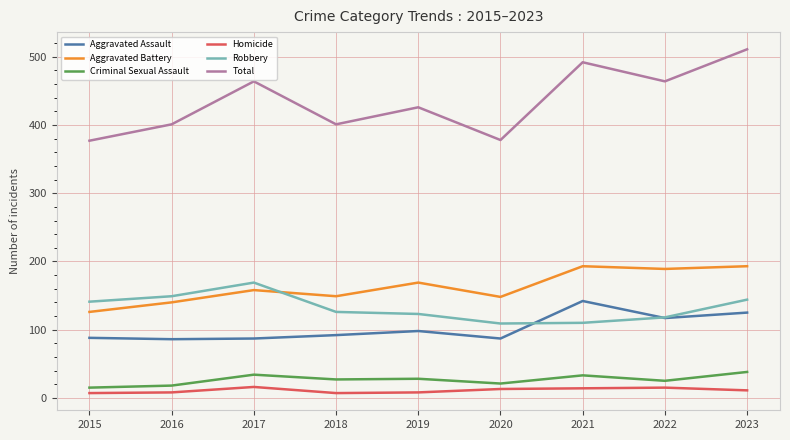

Read the Homicide value at 2019.

8